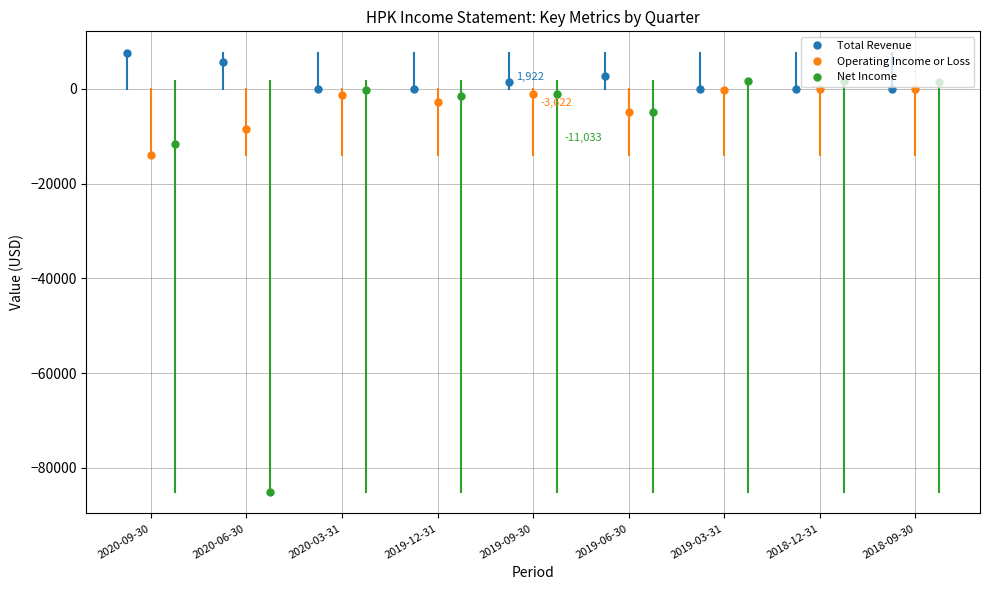

True or false: Total Revenue has a value of 4207 at 2019-06-30.

False